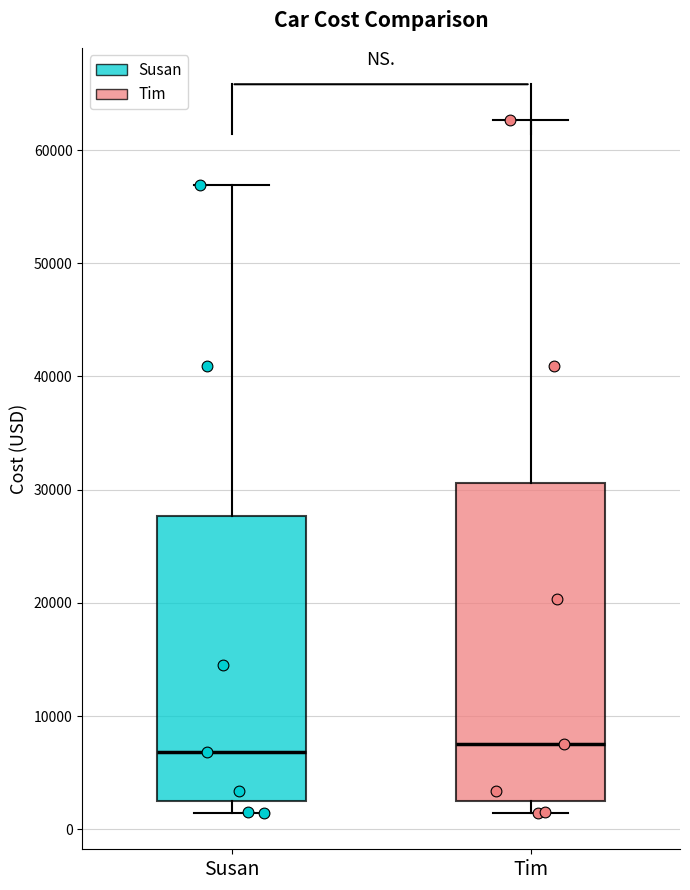

Reading left to right, transcribe this box plot: for each box, give where its median line is, the range the box spans, and where its two whiskers end, as read against the y-axis. The values are not printed on the chart, so give them approximately, as read against the axis.

Susan: median 7000, box 2000 to 28000, whiskers 1000 to 57000
Tim: median 8000, box 2000 to 31000, whiskers 1000 to 63000